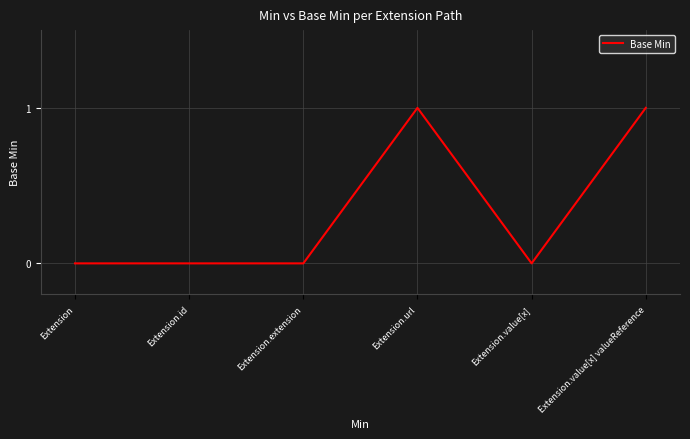

What is the difference between the maximum and second lowest values?

1